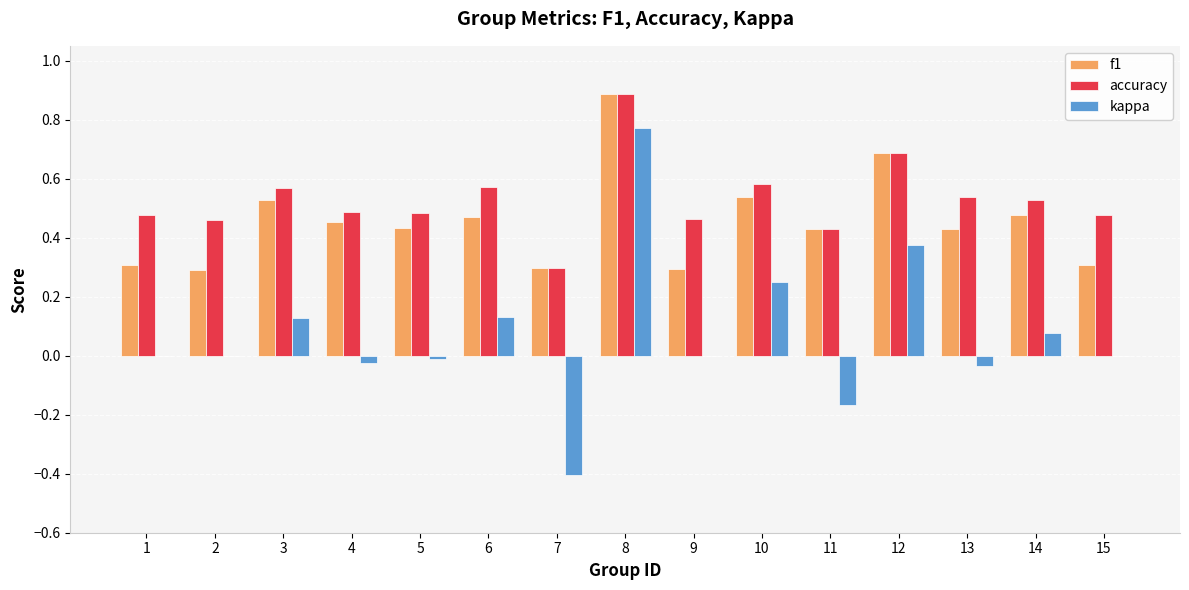

What is the highest value of the f1 series?

0.9